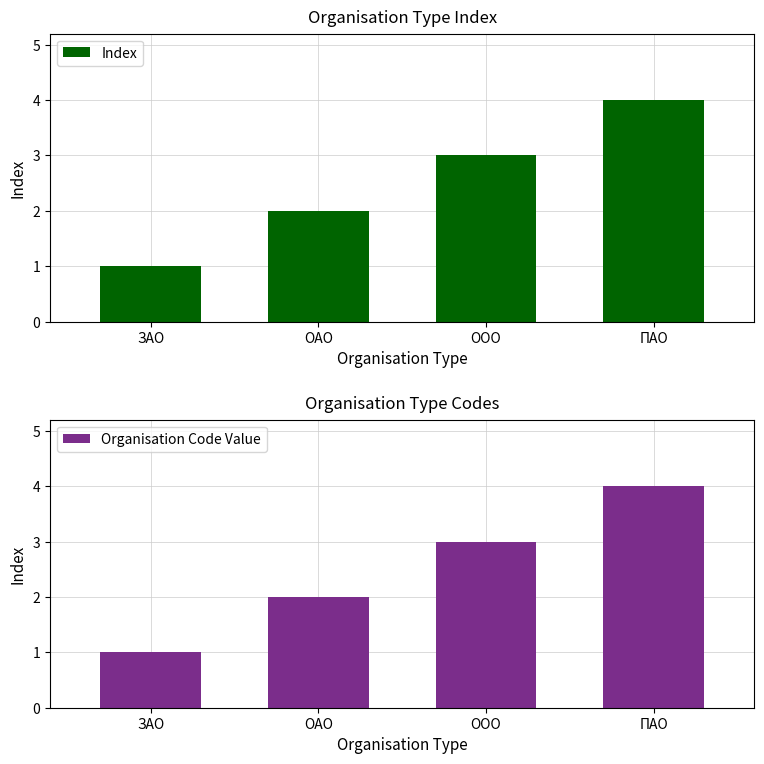

What is the minimum value shown in the chart?

1